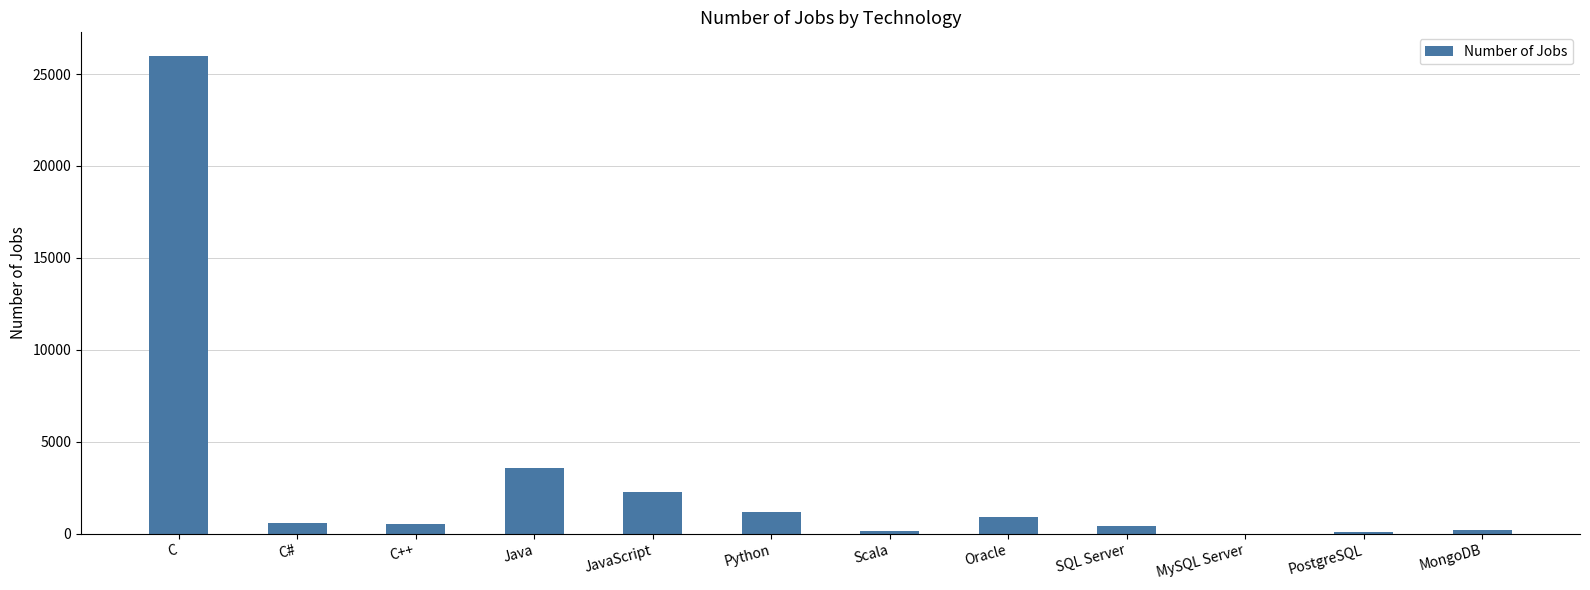

What is the sum of all values?

35836